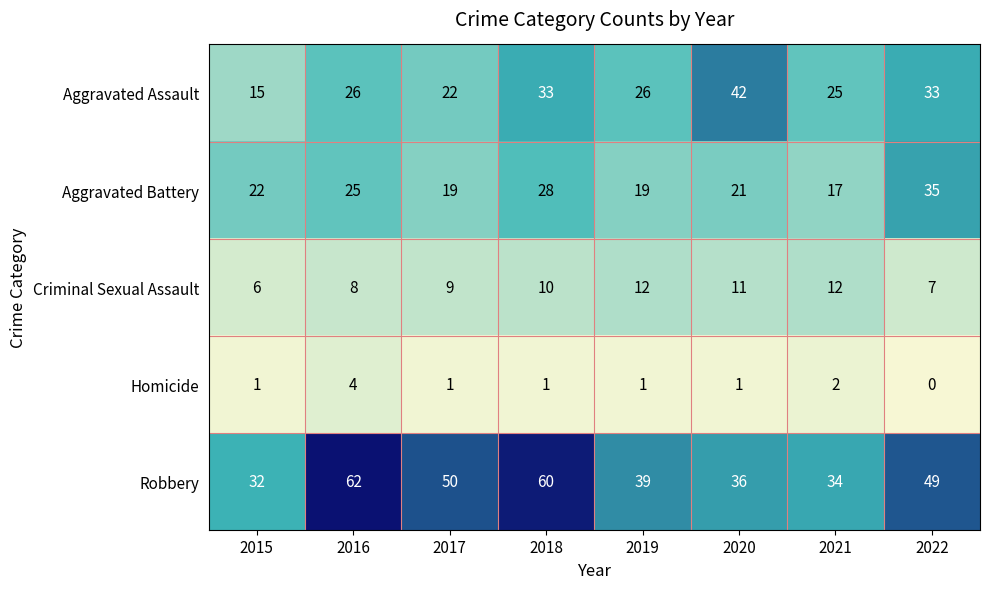

What is the sum of all Aggravated Battery values?

186